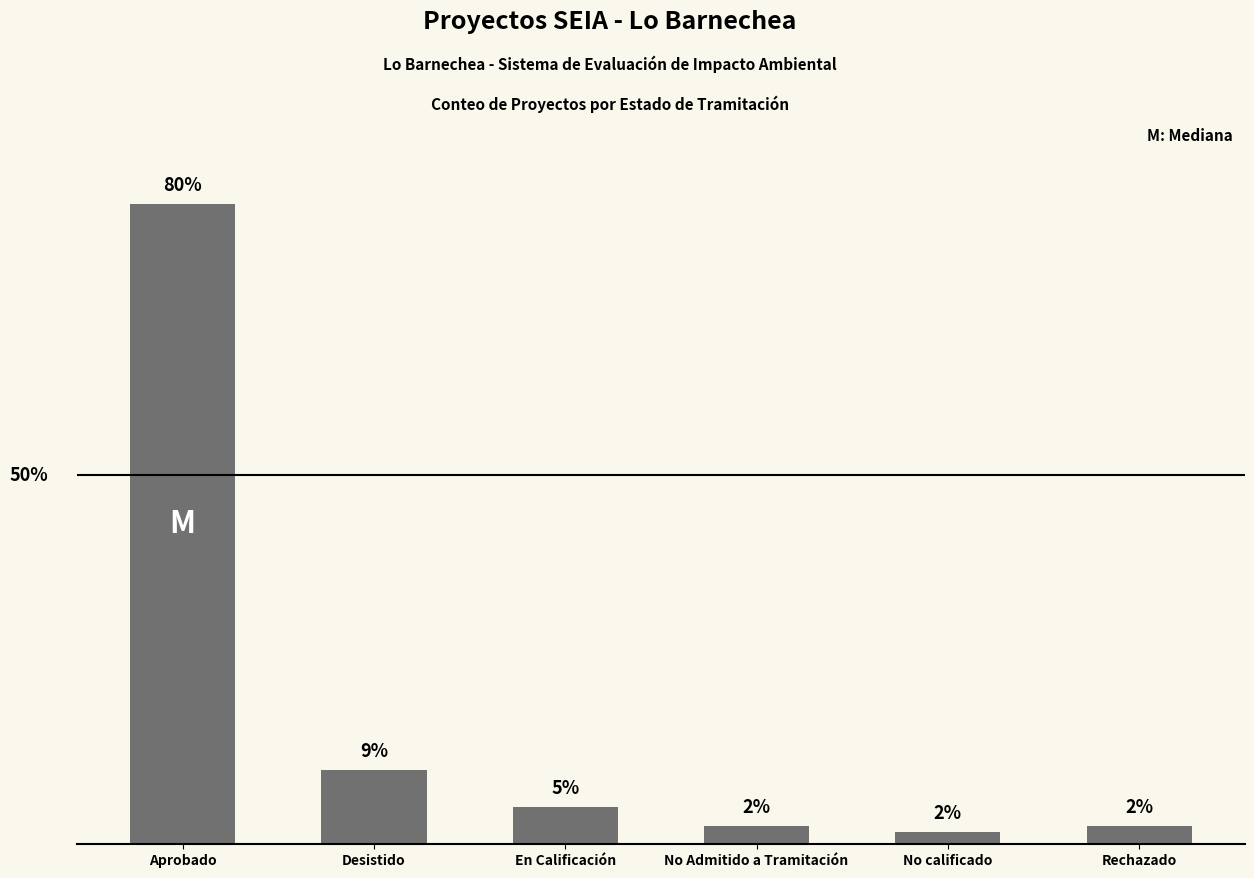

Does the chart contain any negative values?

No